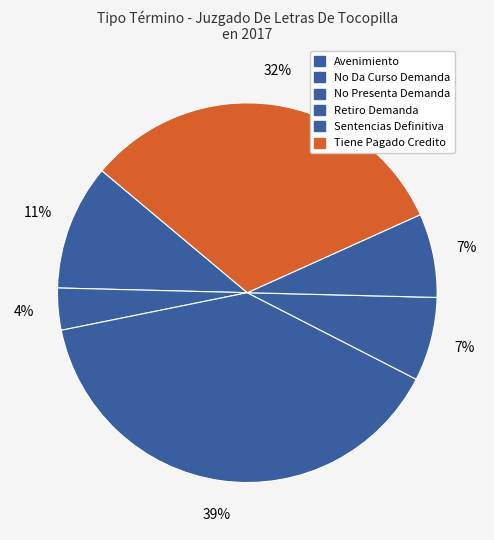

How many segments does this pie chart have?

6